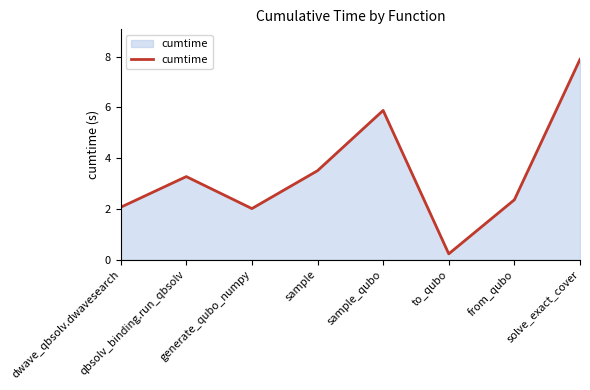

The chart shows a value of 3.3 at qbsolv_binding.run_qbsolv. True or false?

True